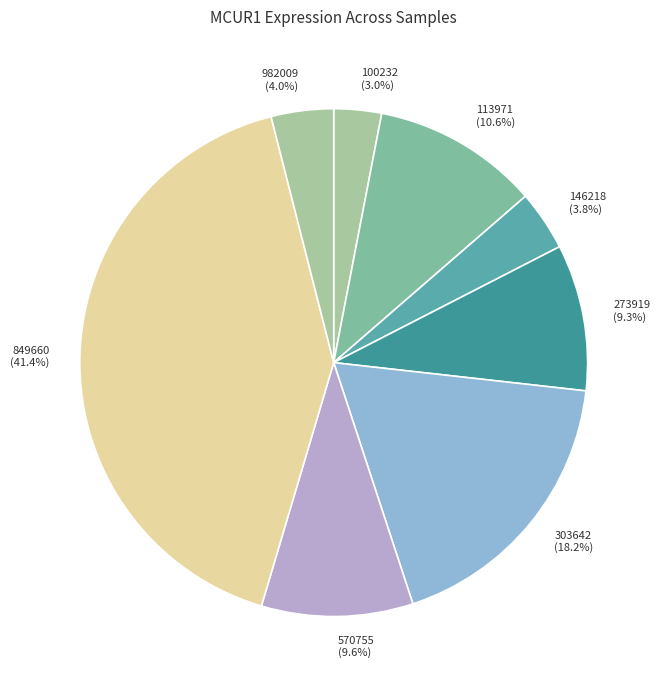

Between 100232 (3.0%) and 570755 (9.6%), which is larger?

570755 (9.6%)